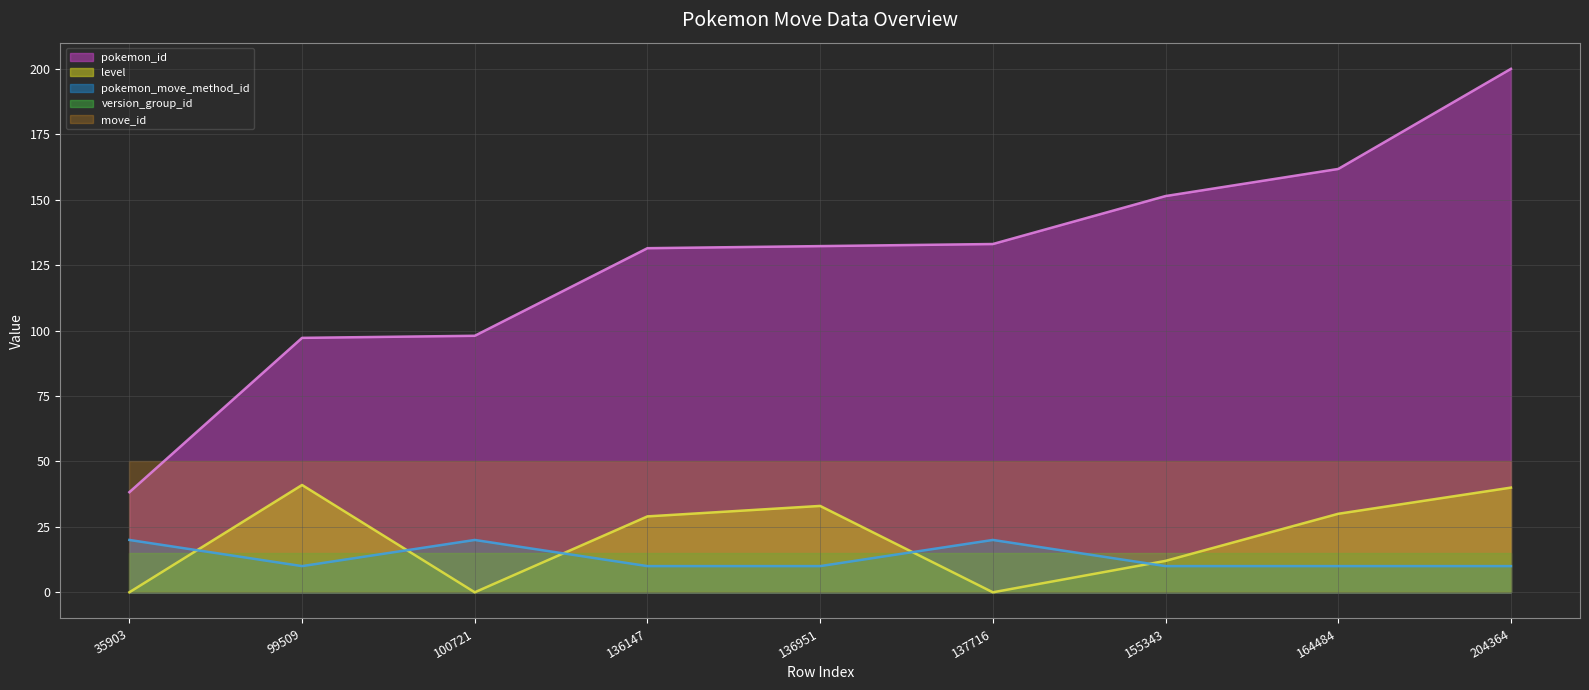

True or false: pokemon_id and pokemon_move_method_id cross at least once.

False